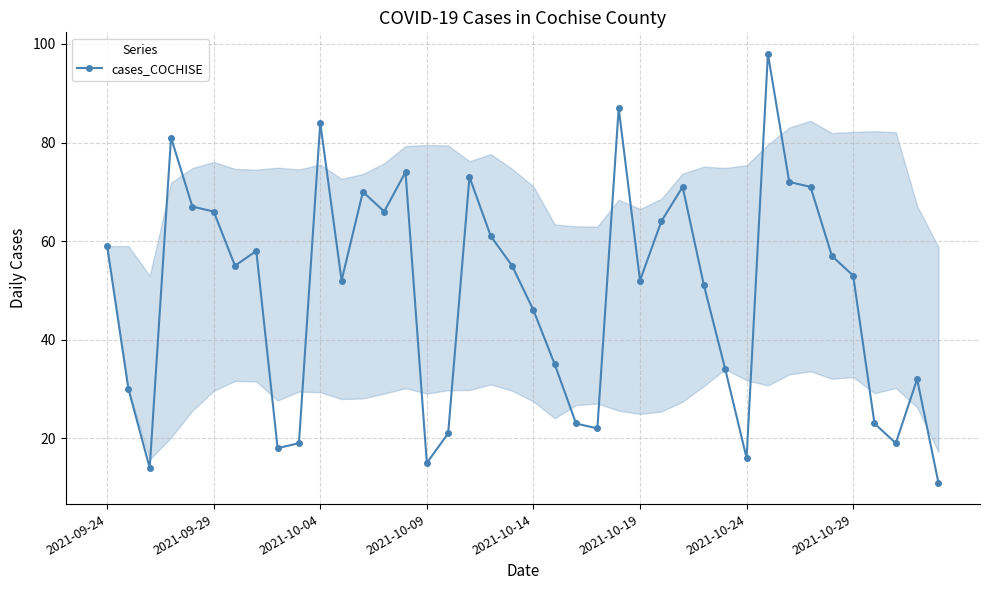

What is the maximum value shown in the chart?

98